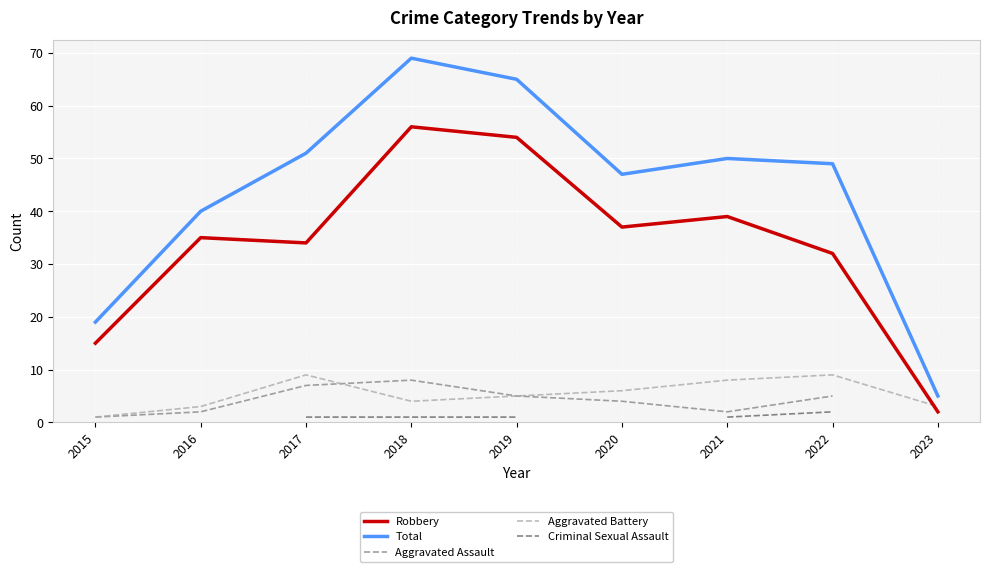

What is the total value across all series at 2017?

102.0